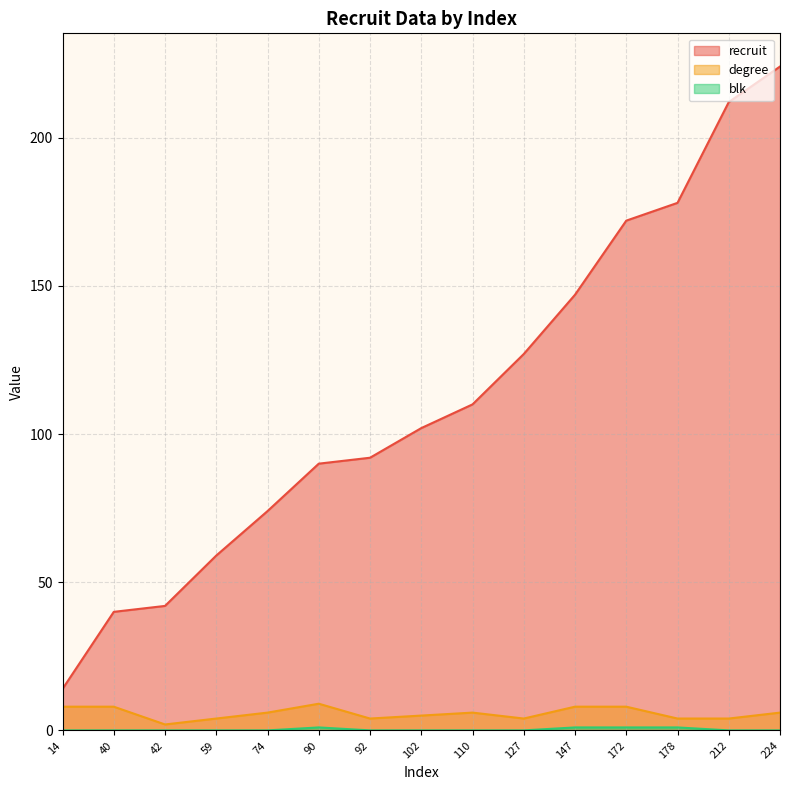

Reading left to right, extract all data points from this chart.

recruit: 14	40	42	59	74	90	92	102	110	127	147	172	178	212	224
degree: 8	8	2	4	6	9	4	5	6	4	8	8	4	4	6
blk: 0	0	0	0	0	1	0	0	0	0	1	1	1	0	0